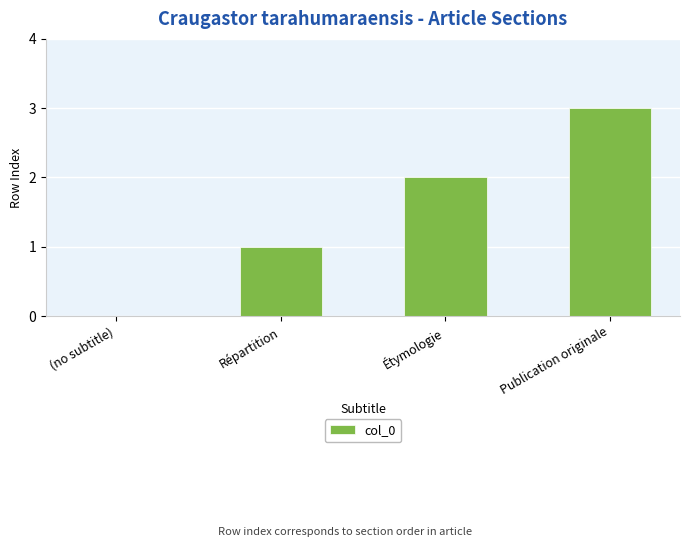

What is the sum of the values at Répartition and Publication originale?

4